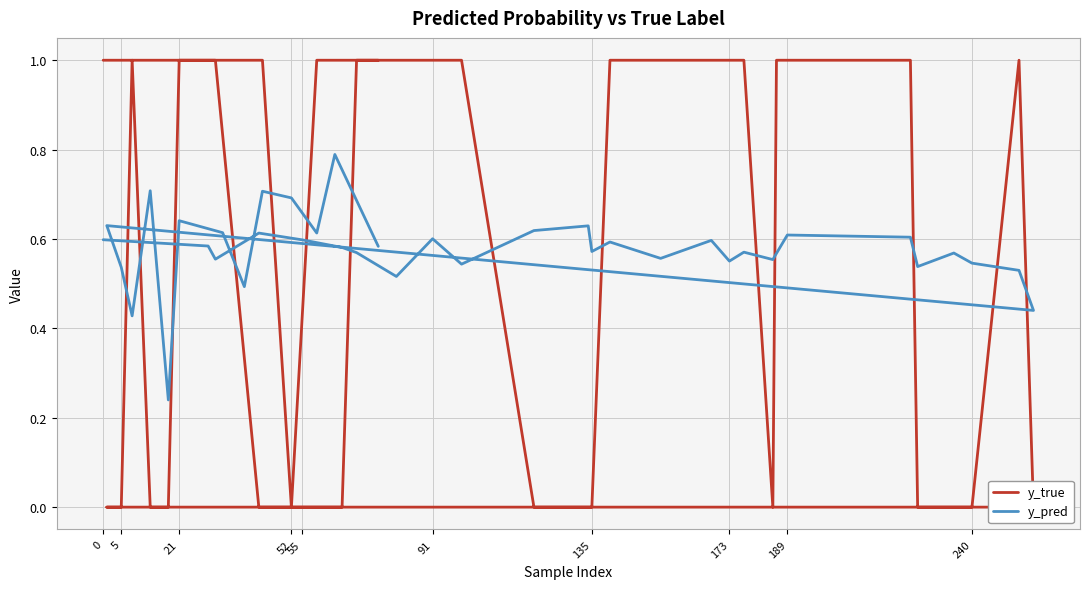

Count the number of data series in this chart.

2